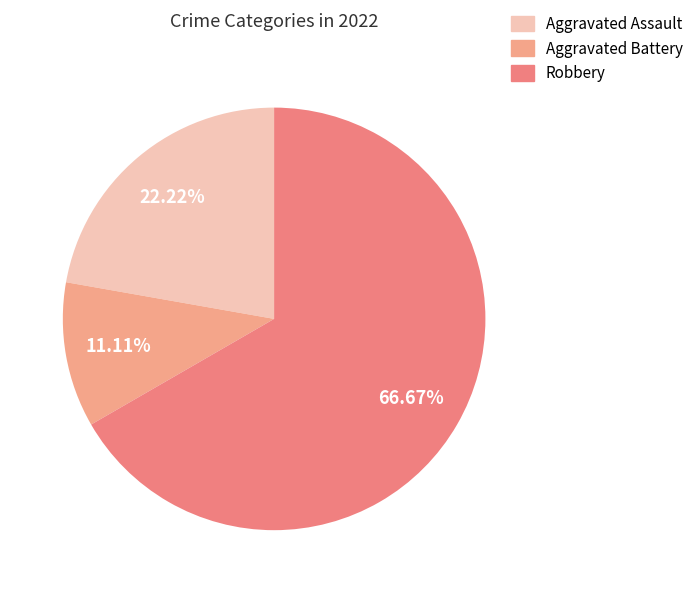

What is the change in value from Aggravated Assault to Robbery?

+4